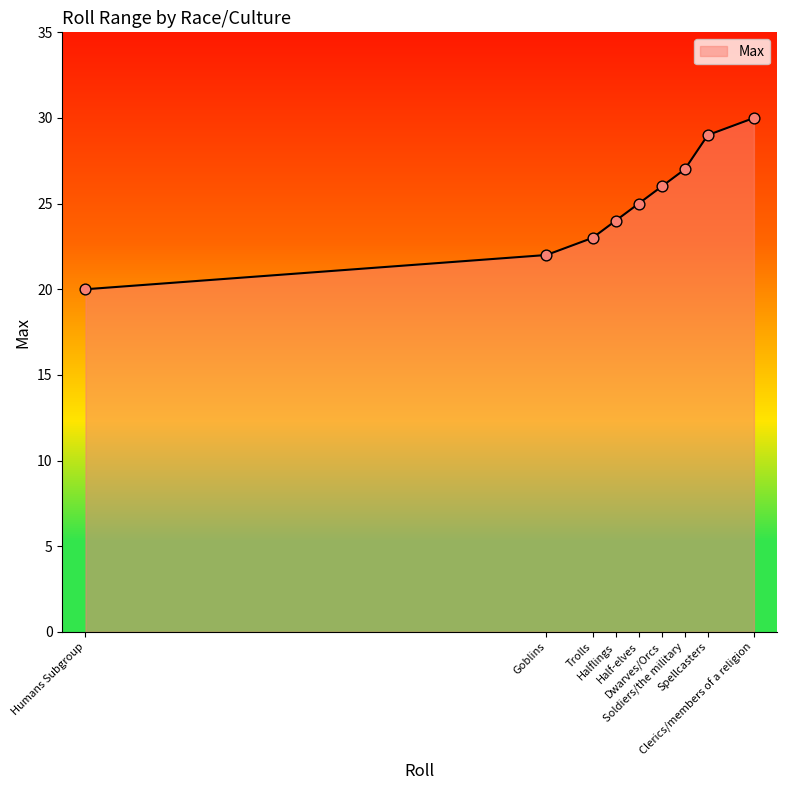

Approximately how many times larger is the value at Spellcasters compared to Goblins?

1.3